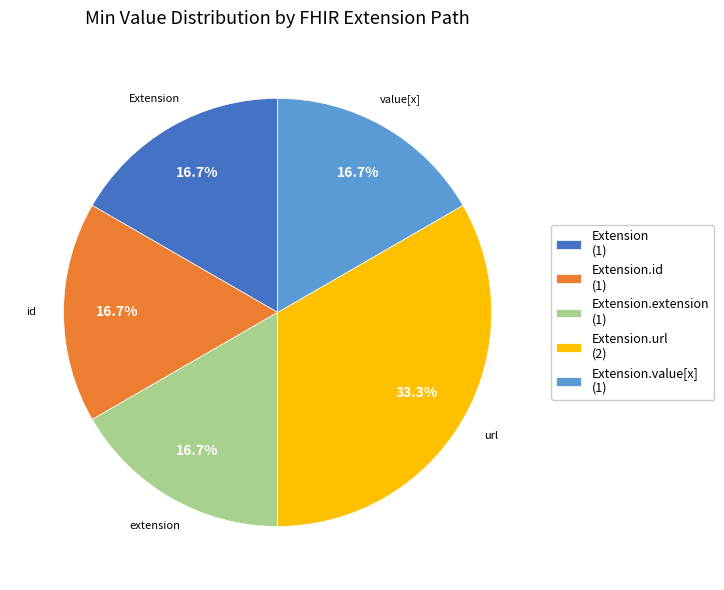

Does Extension.url (2) account for over 50% of the chart?

No